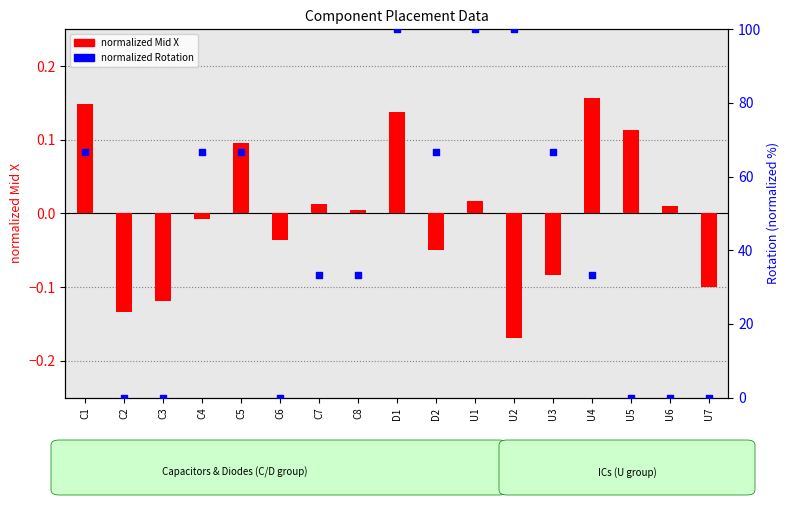

At which category is the sum across all series the highest?

D1